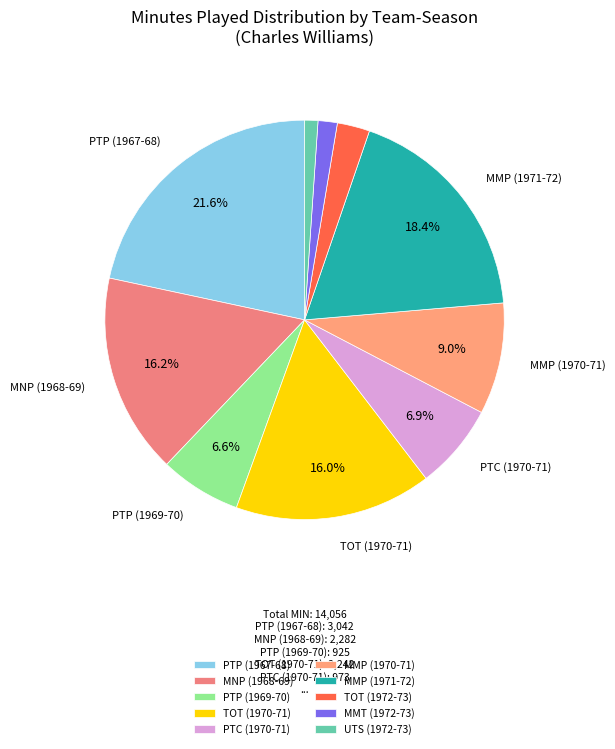

How many slices are in this pie chart?

10